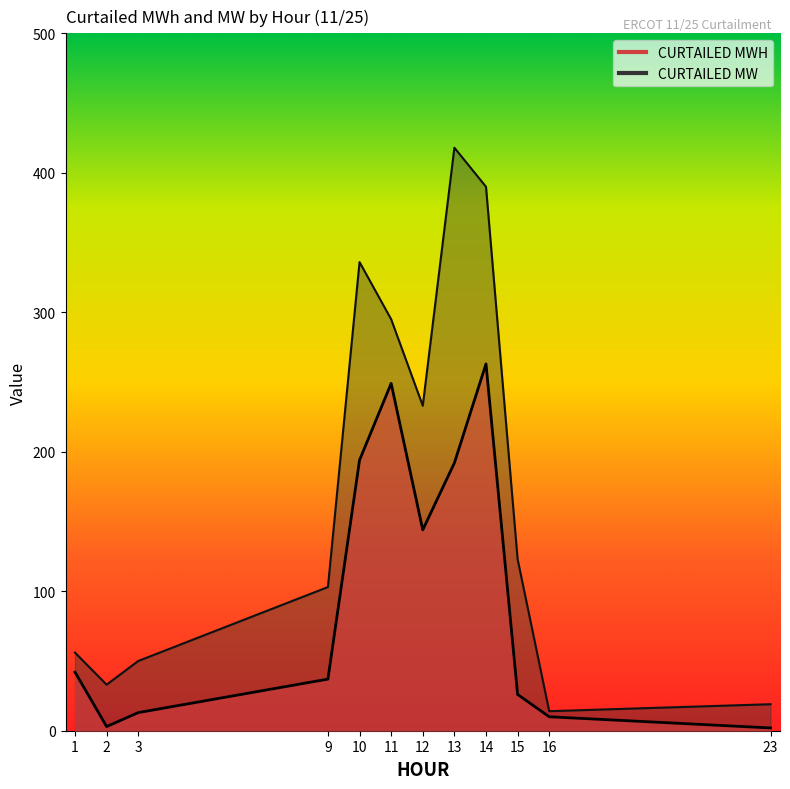

How many interior local valleys does the CURTAILED MW series have?

3